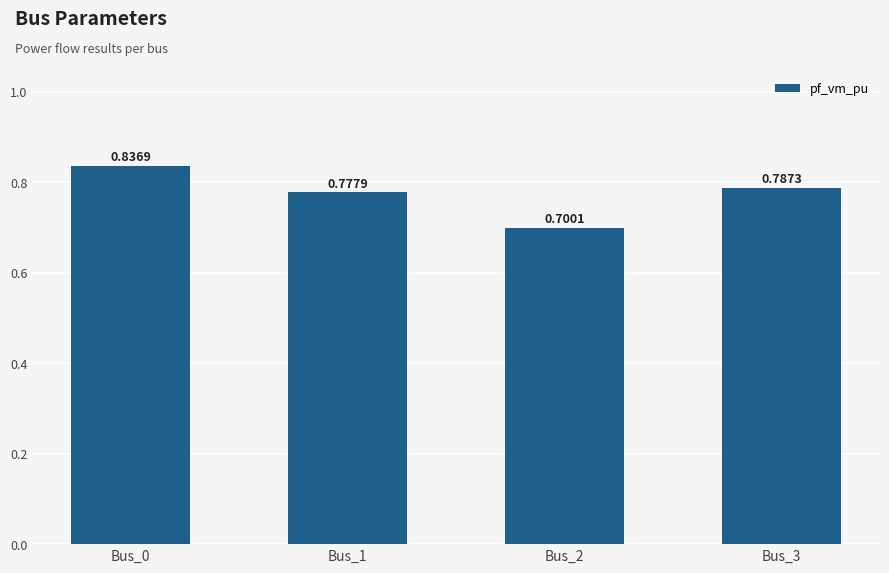

How many categories are shown in the chart?

4